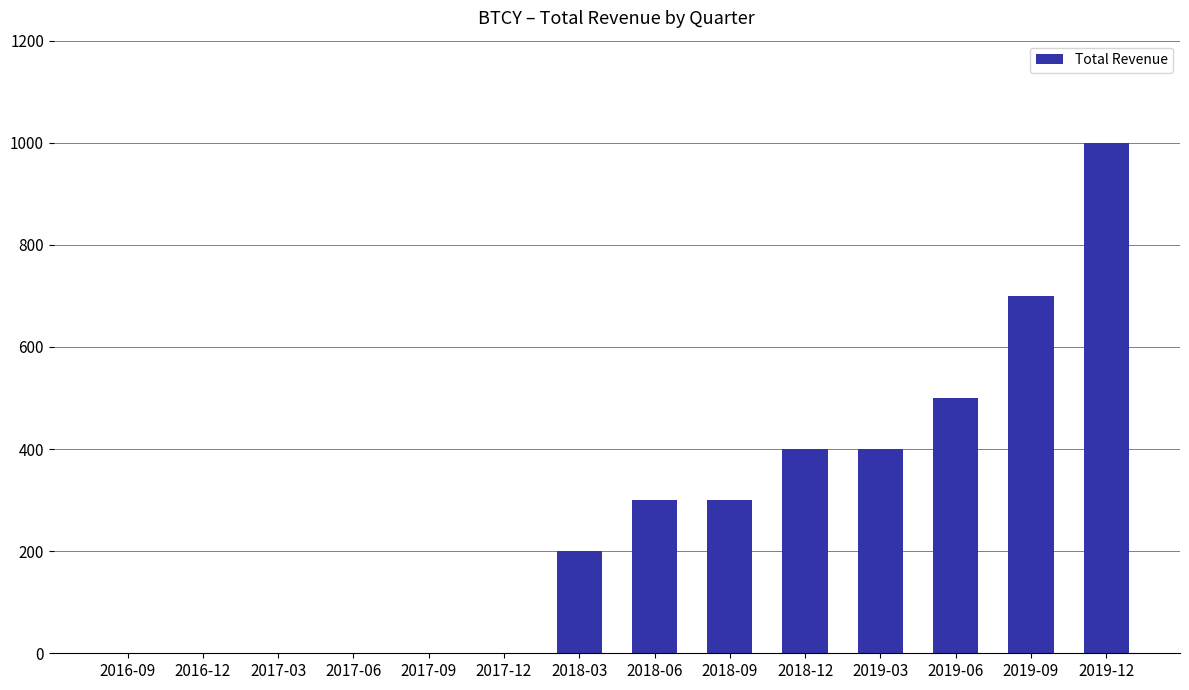

Count the number of data series in this chart.

1